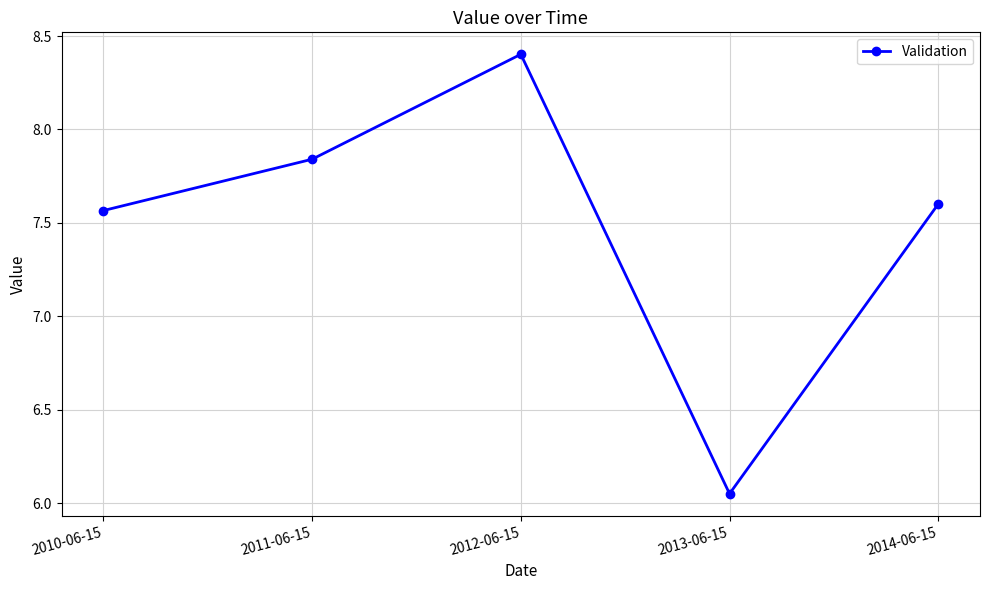

The value at 2010-06-15 is 10.1. True or false?

False